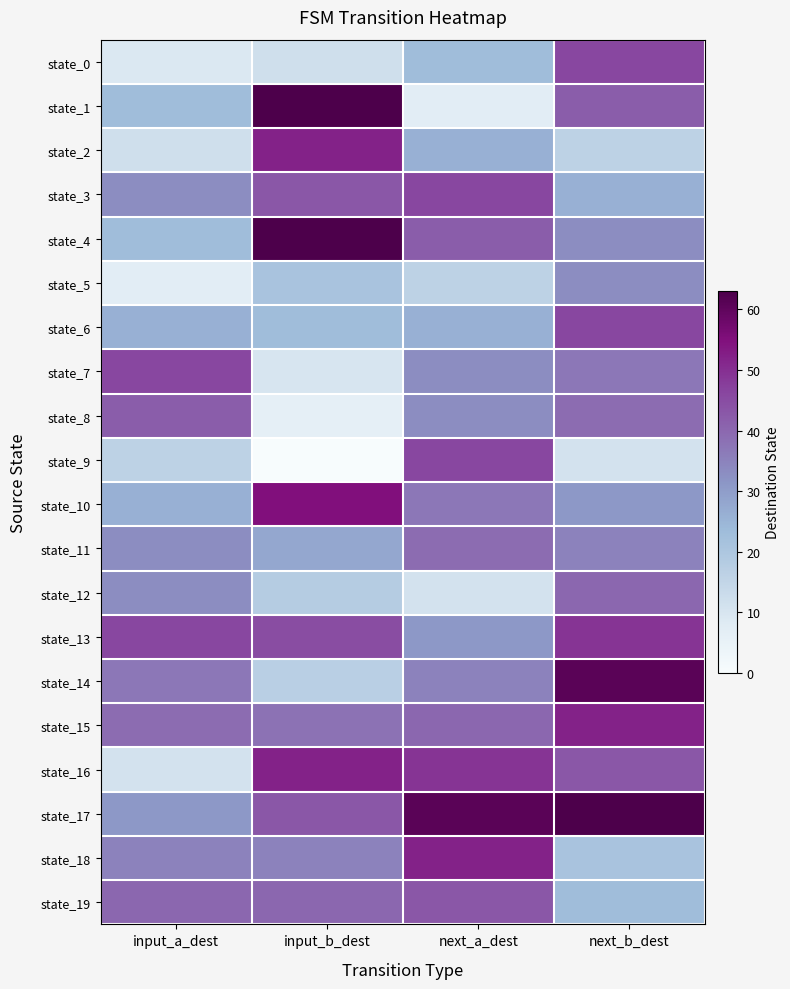

What is the spread (max minus min) of values at input_b_dest?

63